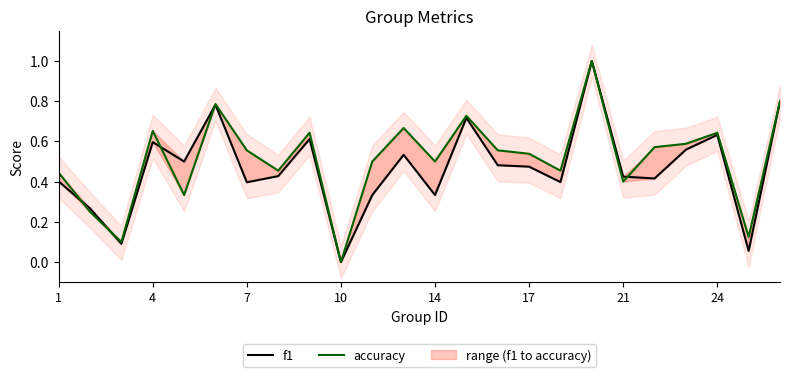

Count the number of data series in this chart.

2